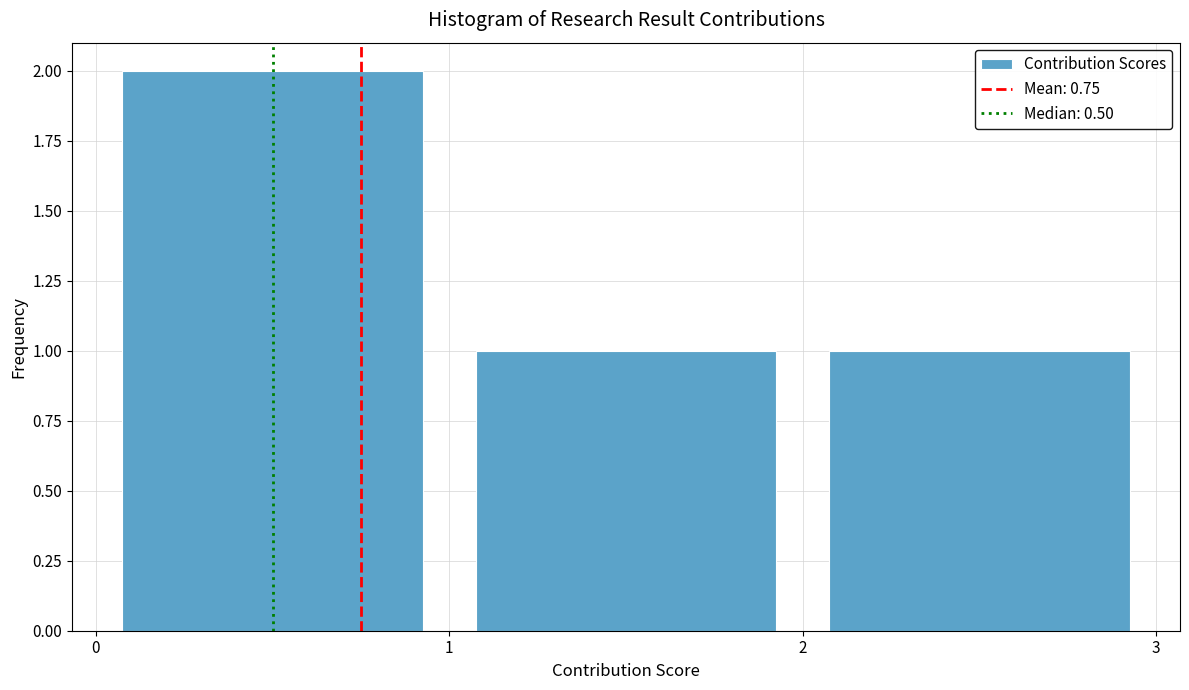

Which range on the x-axis has the tallest bar?

0 to 1